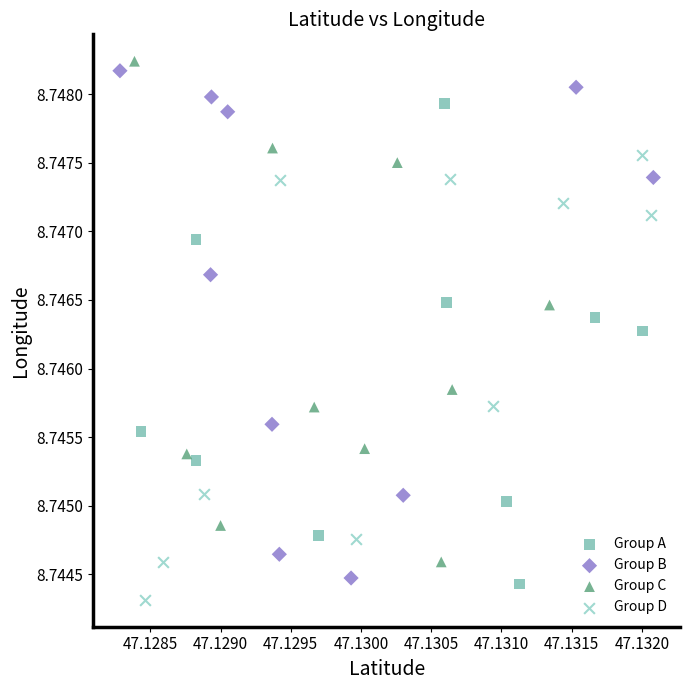

Which series reaches the maximum Y coordinate?

Group C